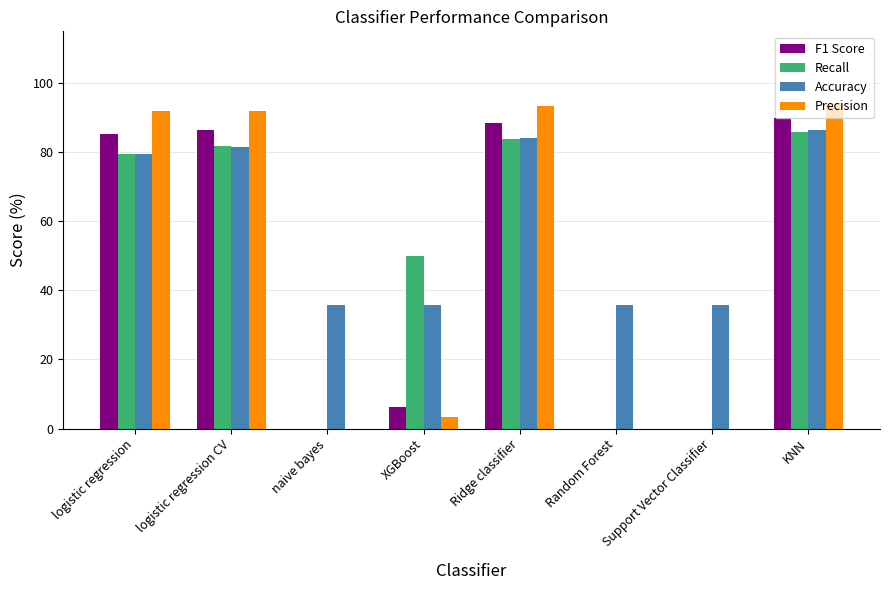

Between naive bayes and KNN, which series saw the biggest shift?

Precision